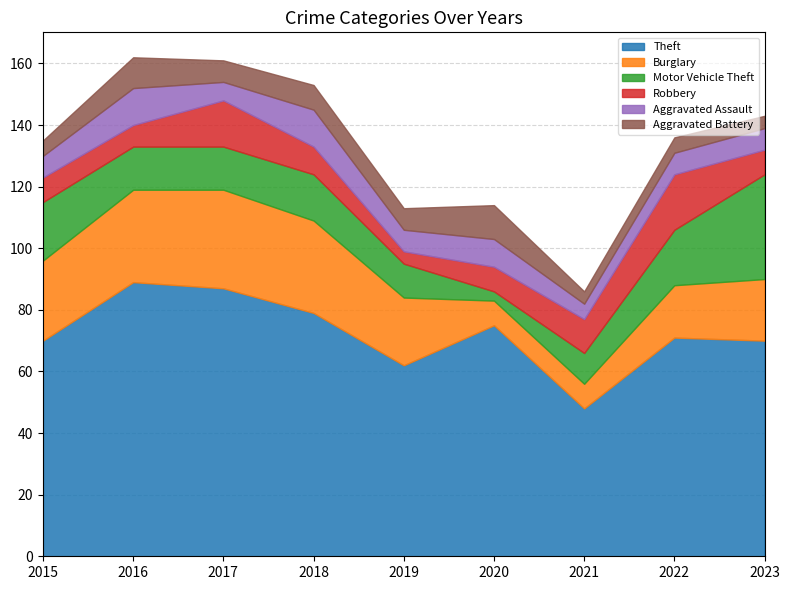

Between 2017 and 2022, which series saw the biggest shift?

Theft